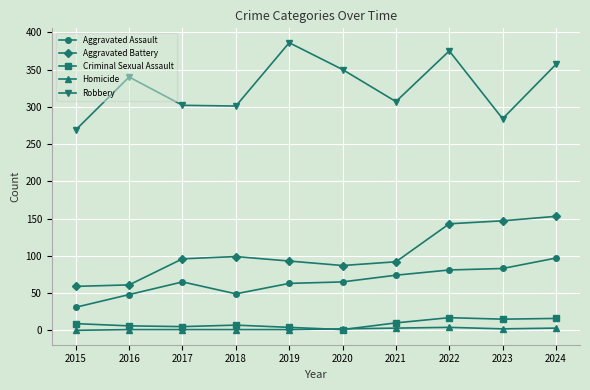

Is it true that Aggravated Assault equals 65 at 2020?

True